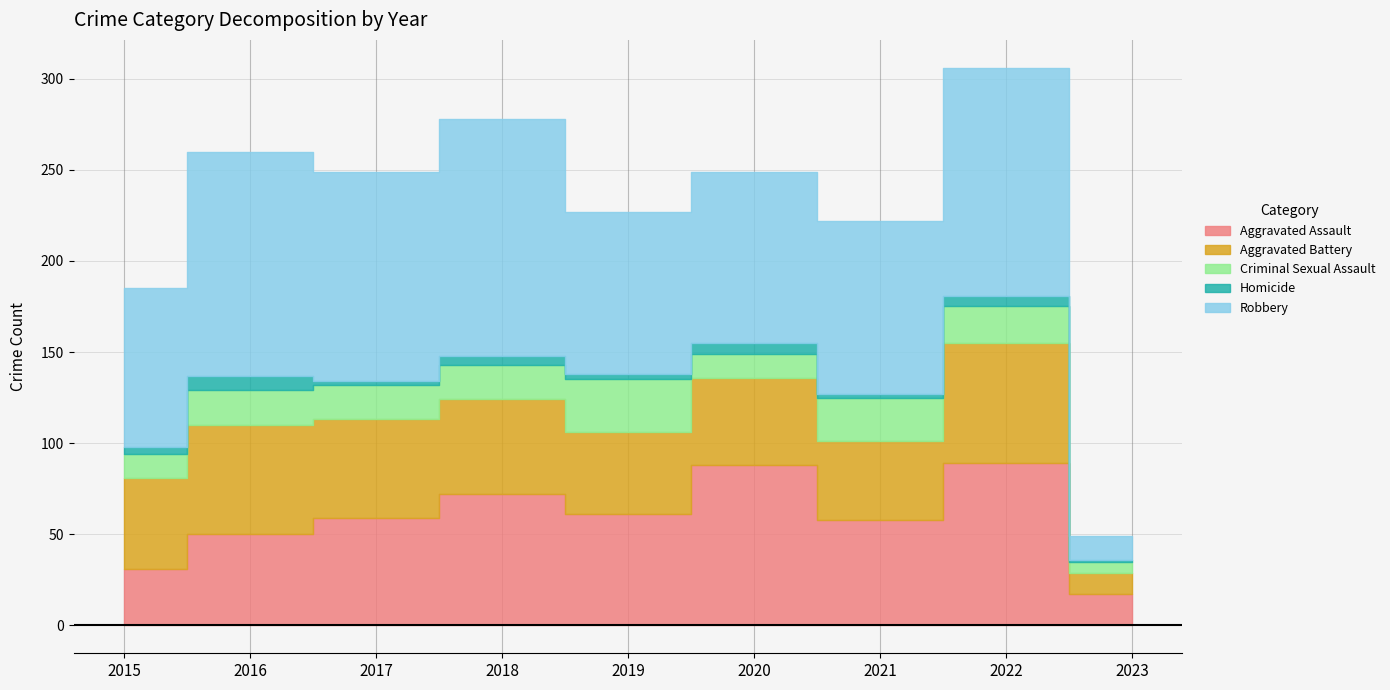

What is the lowest value of the Criminal Sexual Assault series?

6